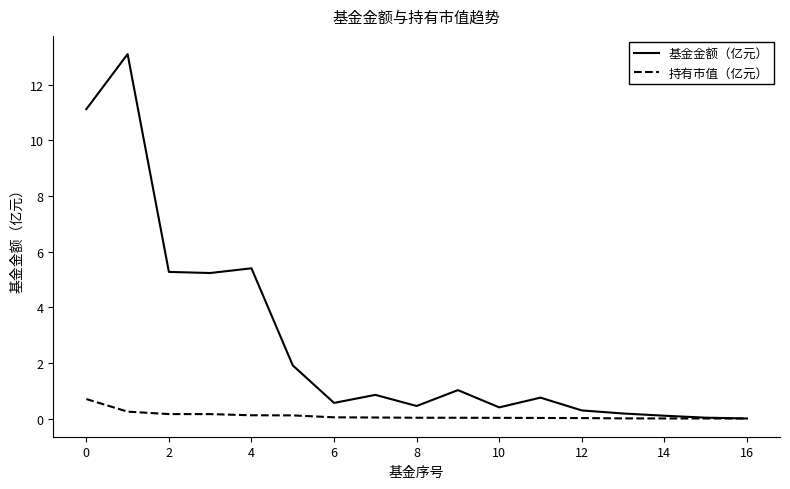

What is the maximum value for 持有市值（亿元）?

0.7